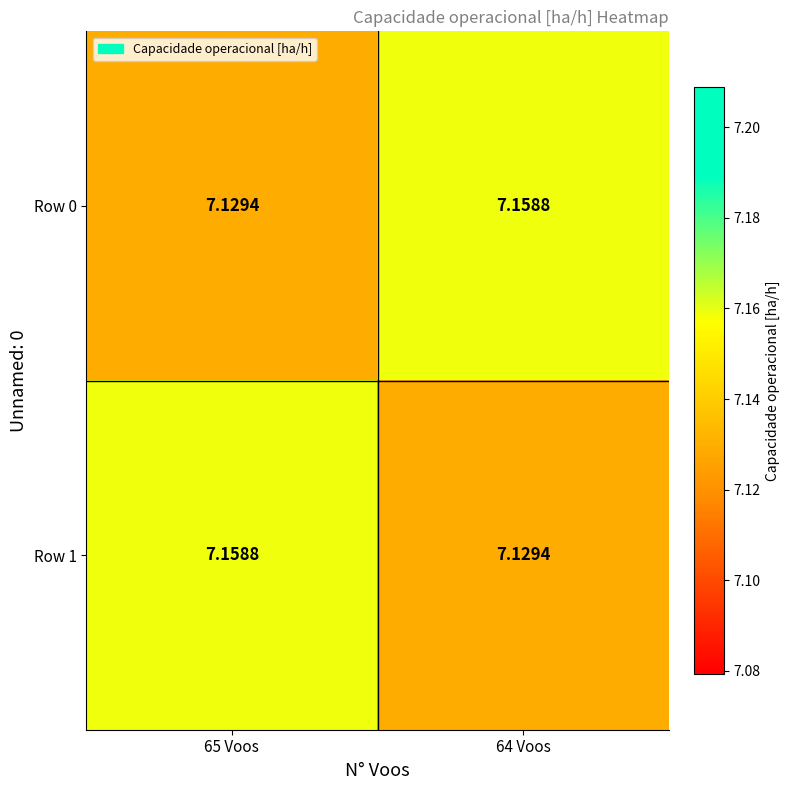

Is the value of Row 0 at 65 Voos greater than the value of Row 1 at 65 Voos?

No